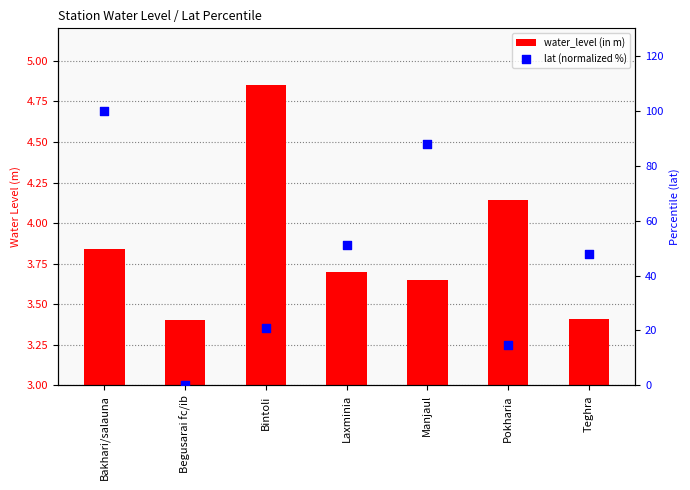

At how many categories does at least one series exceed 92?

1